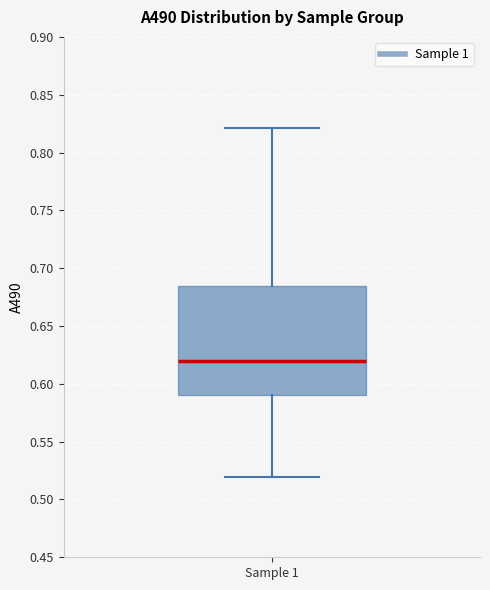

Transcribe this box plot: give where the median line is, the range the box spans, and where the two whiskers end, as read against the y-axis. The values are not printed on the chart, so give them approximately, as read against the axis.

median 0.620, box 0.590 to 0.685, whiskers 0.520 to 0.820